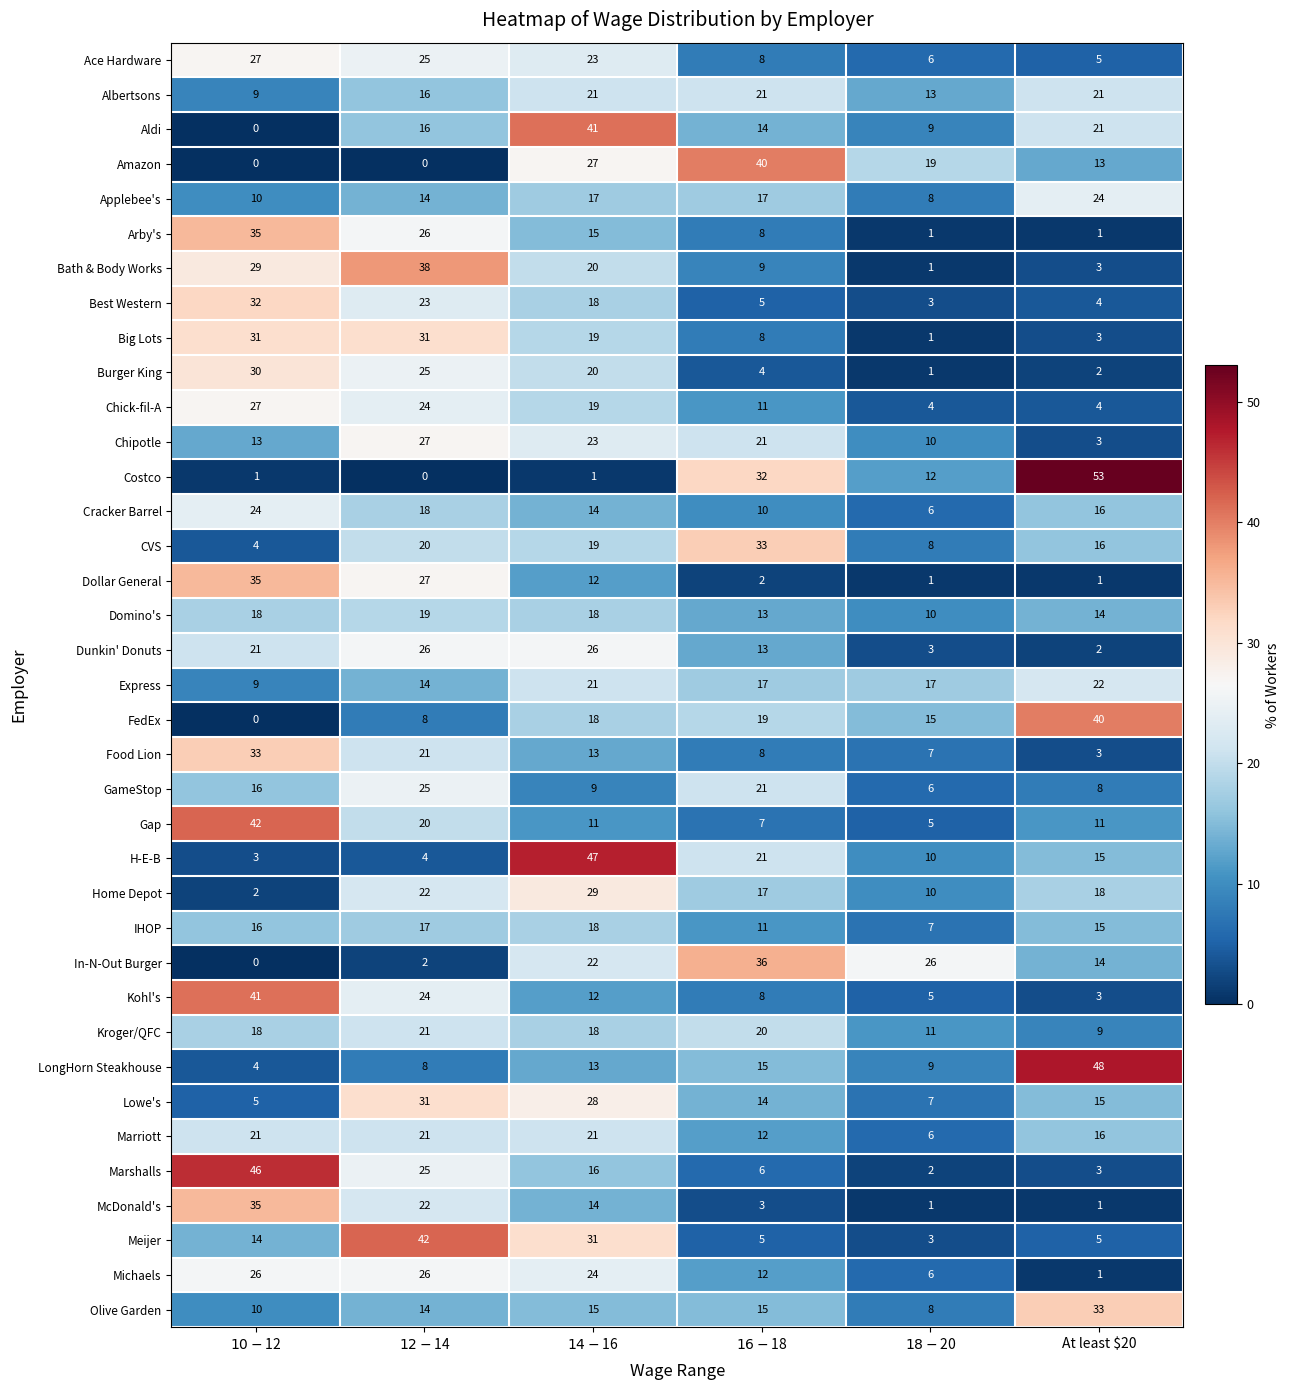

What is the maximum value shown in the chart?

53